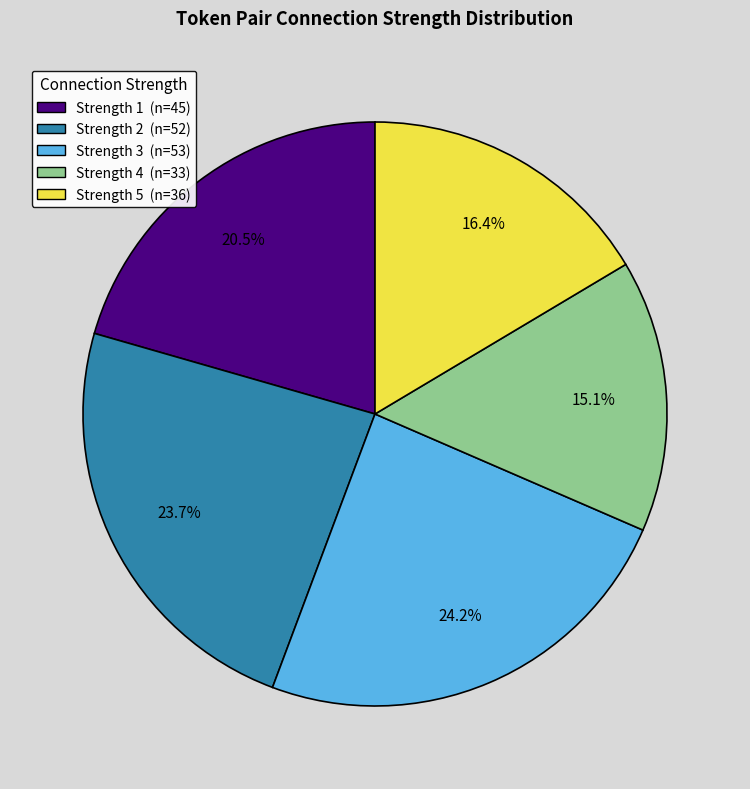

Is there any slice that represents more than half of the pie?

No